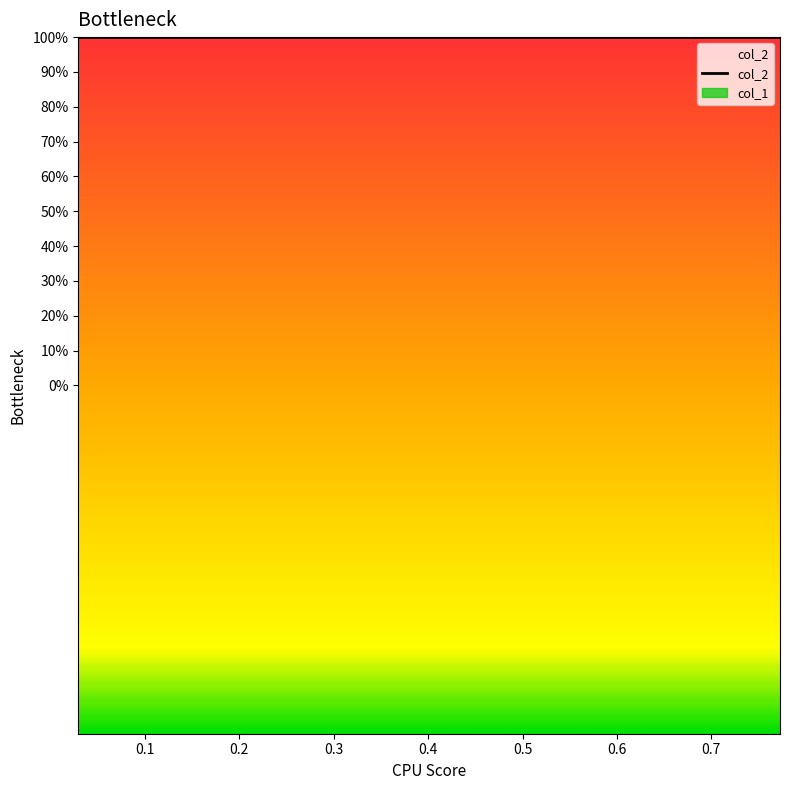

True or false: col_2 and col_1 cross at least once.

False